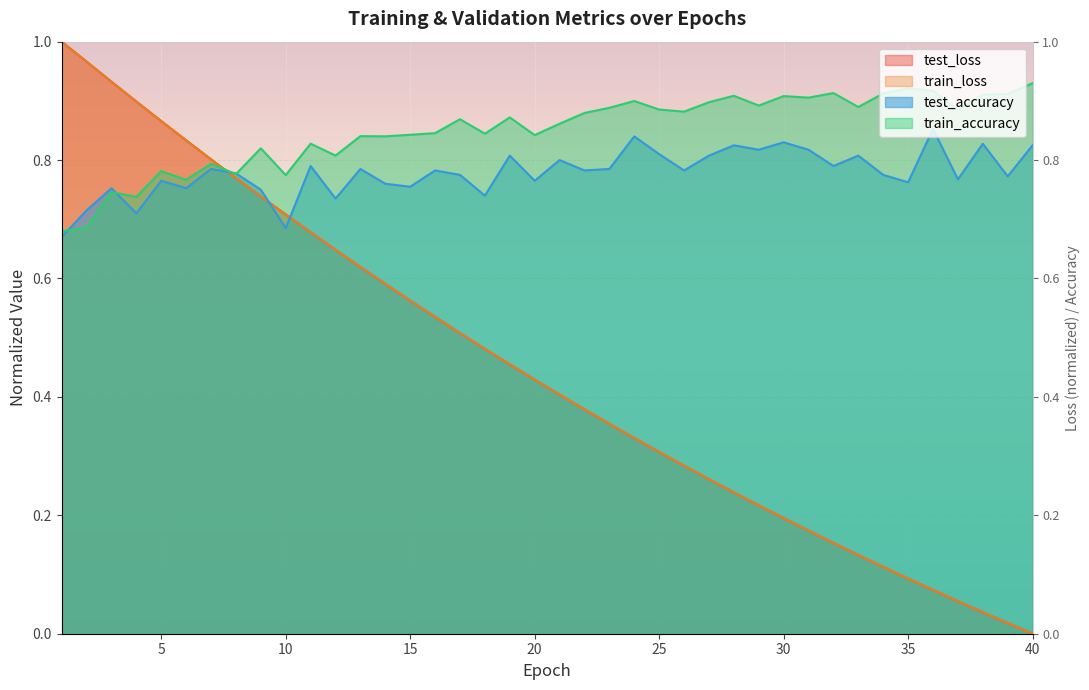

What is the value of the train_accuracy point at the 4th from the left?

0.7